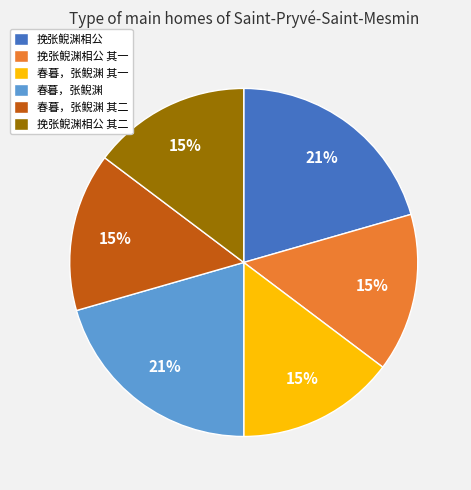

What percentage is the 挽张鲵渊相公 slice, to the nearest percent?

21%